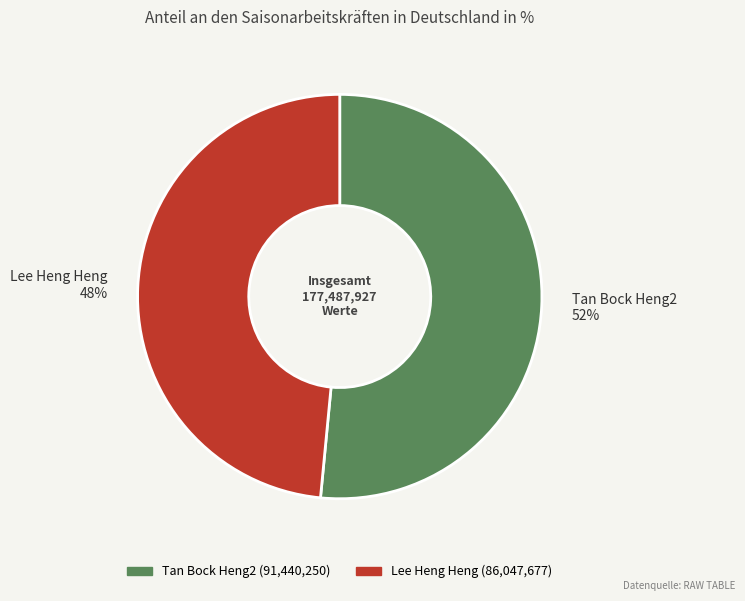

Do Tan Bock Heng2 52% and Lee Heng Heng 48% together represent more than half of the pie?

Yes